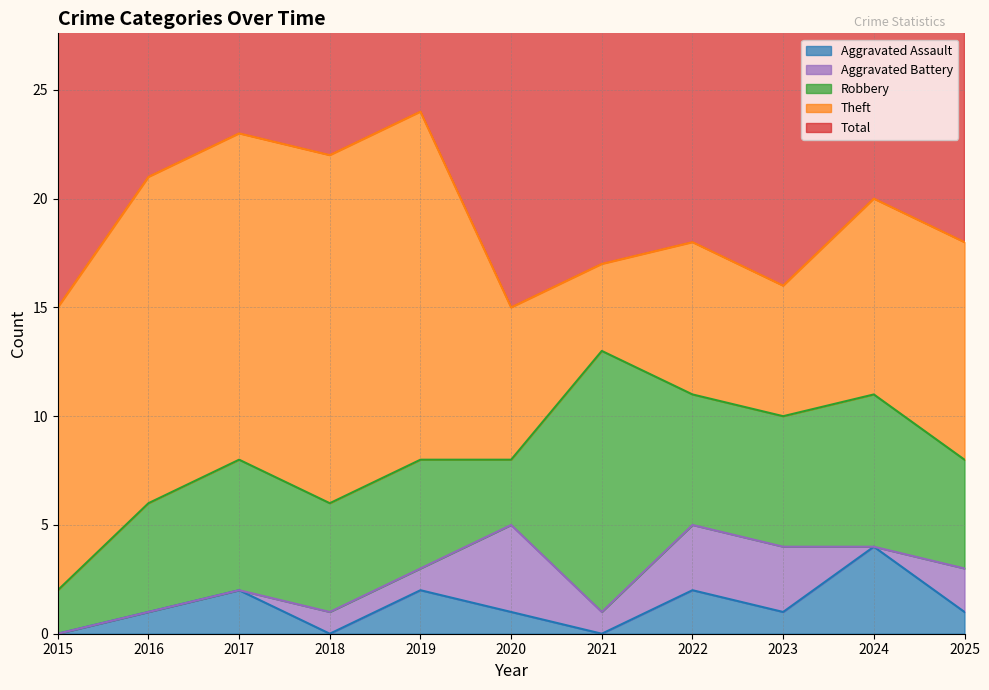

True or false: Aggravated Battery and Theft cross at least once.

False